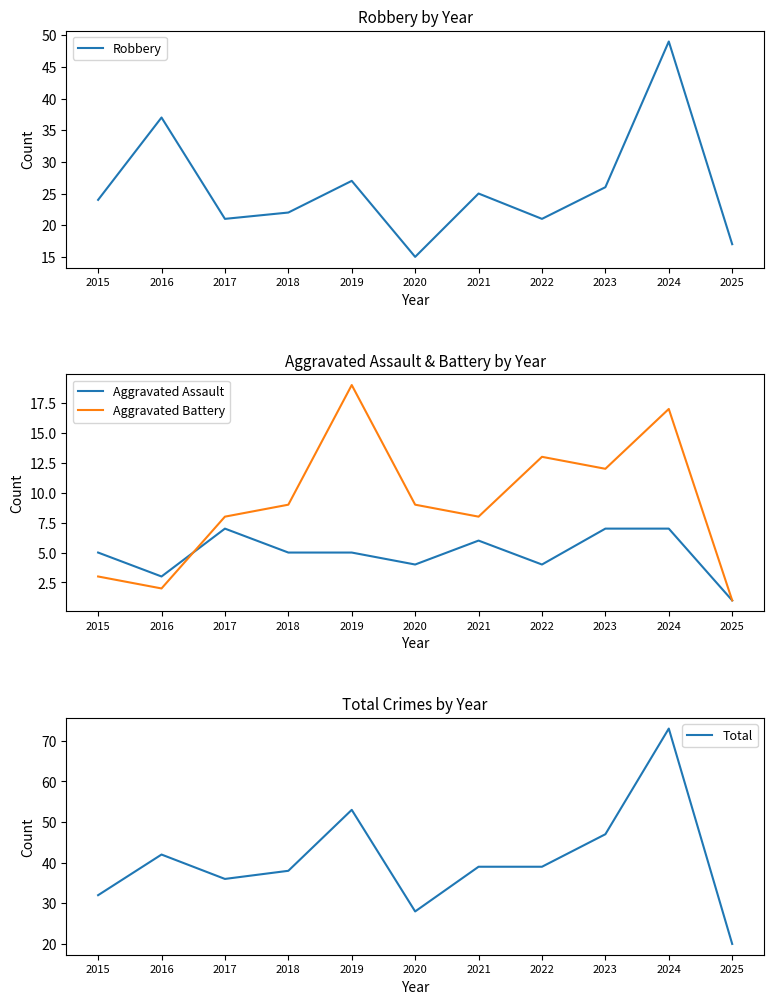

Reading left to right, extract all data points from this chart.

Robbery: 24	37	21	22	27	15	25	21	26	49	17
Aggravated Assault: 5	3	7	5	5	4	6	4	7	7	1
Aggravated Battery: 3	2	8	9	19	9	8	13	12	17	1
Total: 32	42	36	38	53	28	39	39	47	73	20